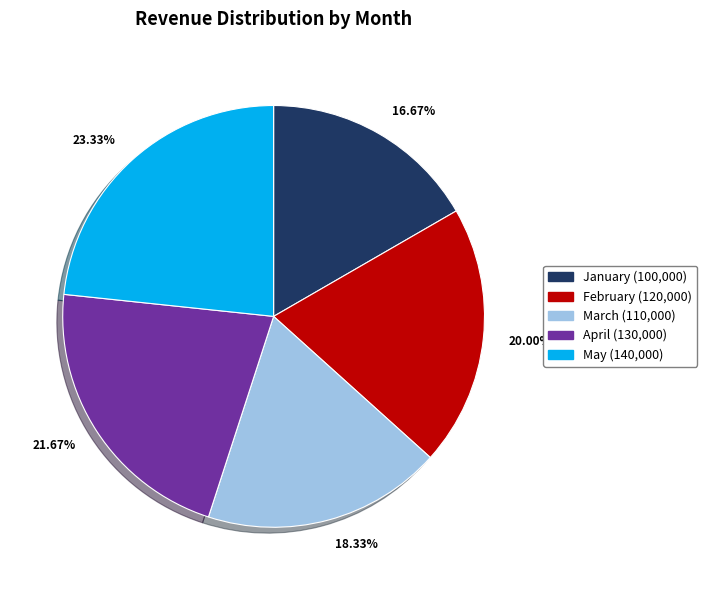

Between May and April, which is larger?

May